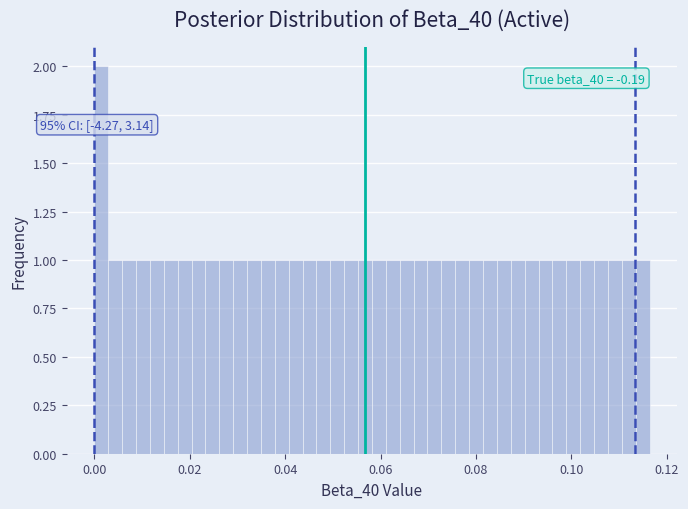

Read against the x-axis, roughly where is the centre of the tallest bar?

0.002